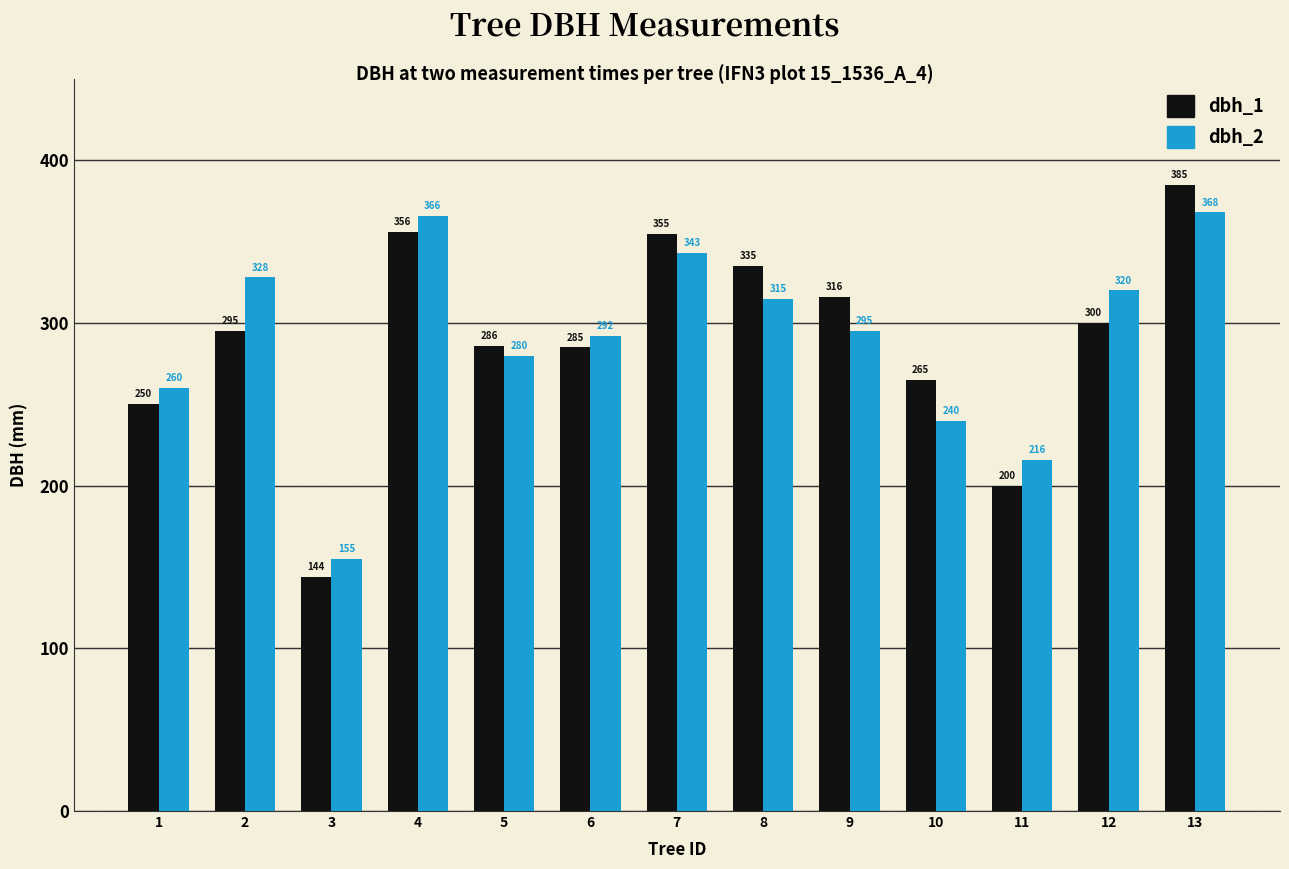

Between 1 and 7, which series saw the biggest shift?

dbh_1